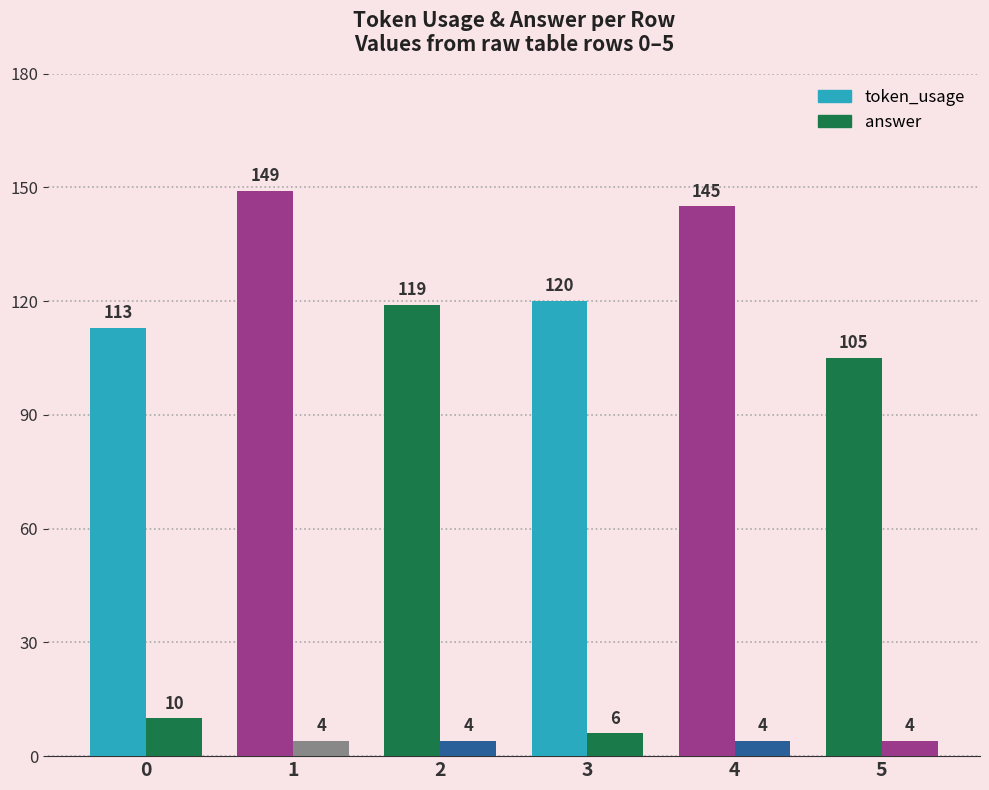

Rank the series by their average value, from highest to lowest.

token_usage, answer